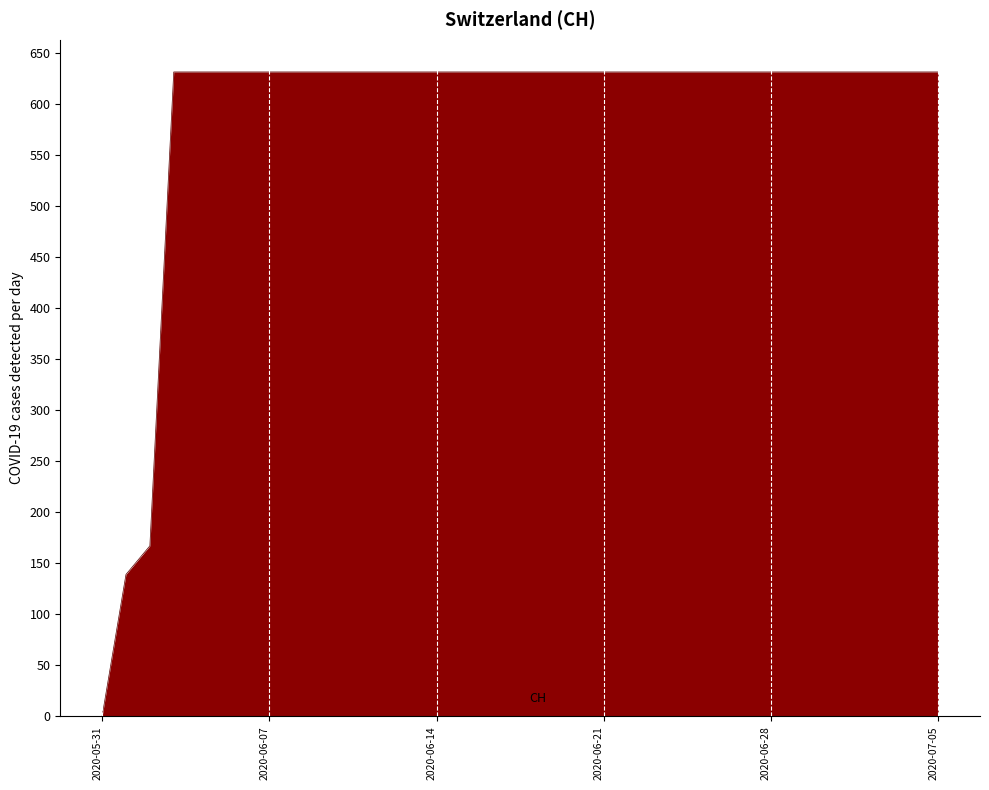

What is the difference between the maximum and second lowest values?

492